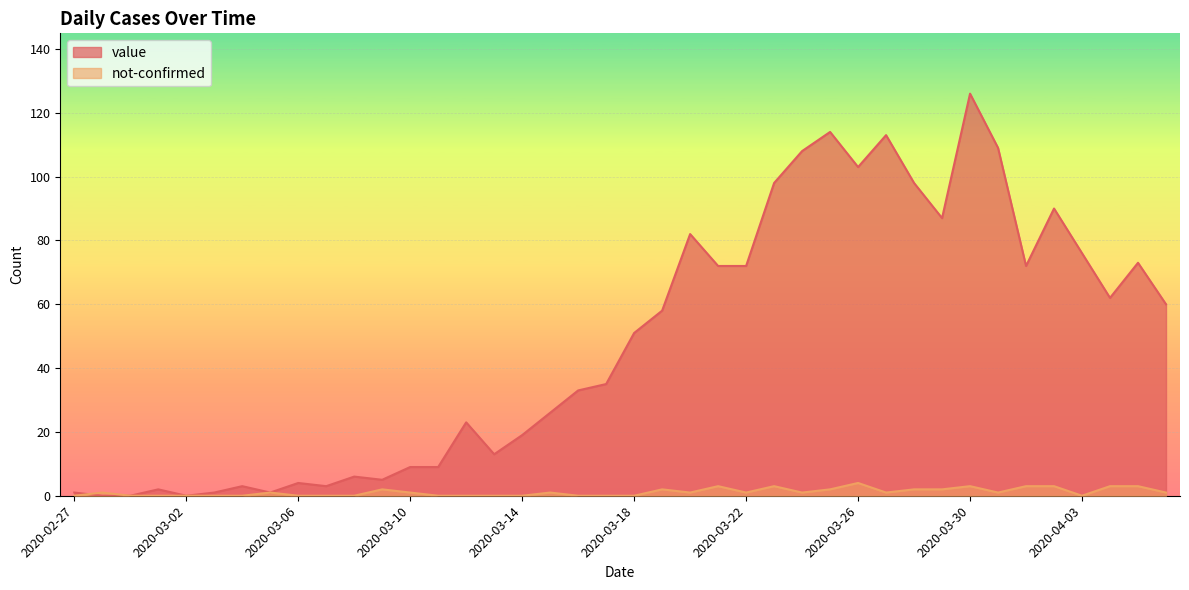

What is the difference between the highest and lowest values at 2020-03-01?

2